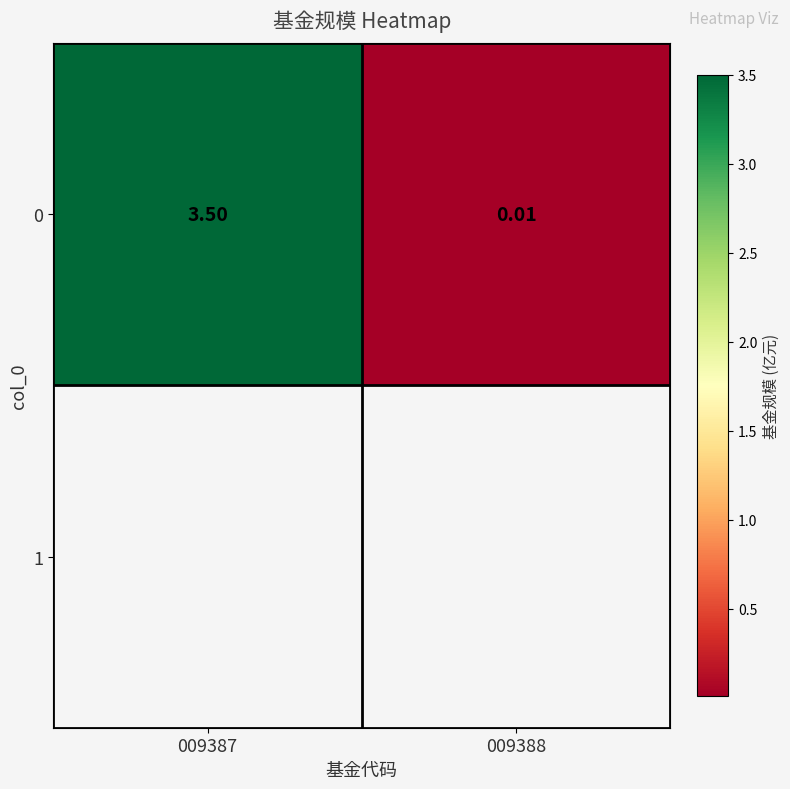

The value at 009387 is 3.5. True or false?

True